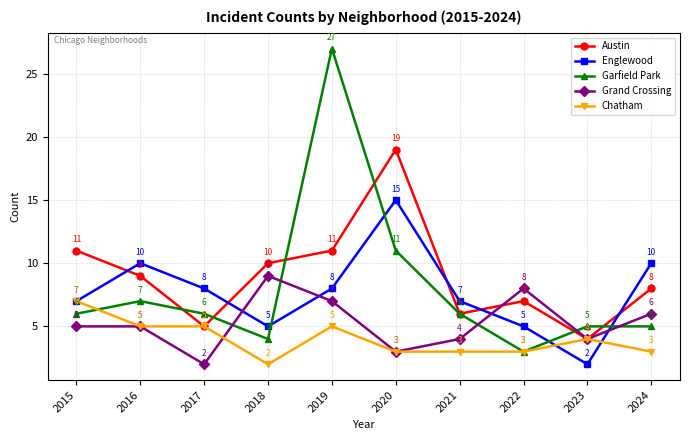

Reading left to right, what are all the values shown in this chart?

Austin: 11	9	5	10	11	19	6	7	4	8
Englewood: 7	10	8	5	8	15	7	5	2	10
Garfield Park: 6	7	6	4	27	11	6	3	5	5
Grand Crossing: 5	5	2	9	7	3	4	8	4	6
Chatham: 7	5	5	2	5	3	3	3	4	3